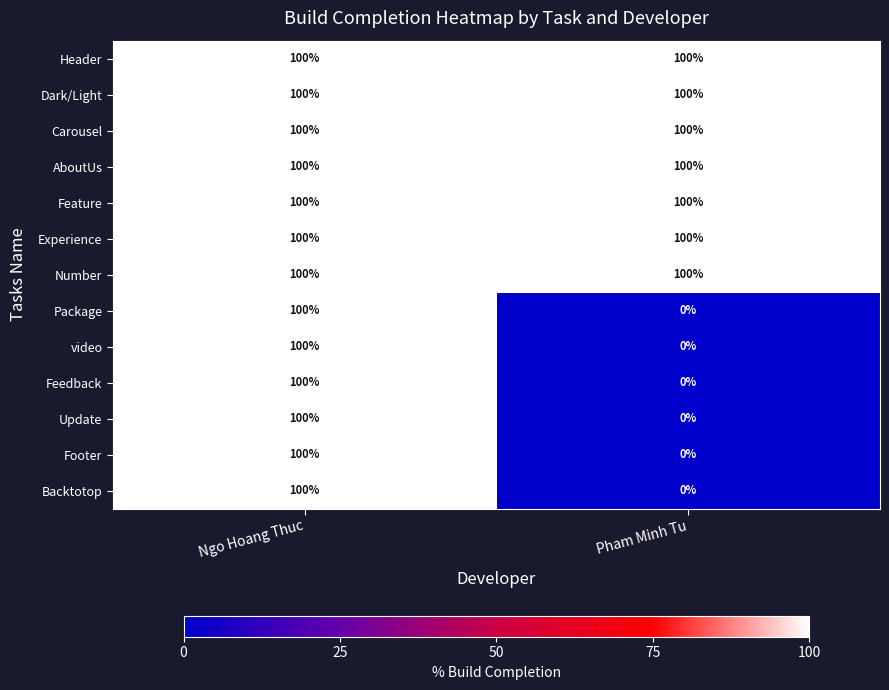

What value does the Header series have at Ngo Hoang Thuc?

100